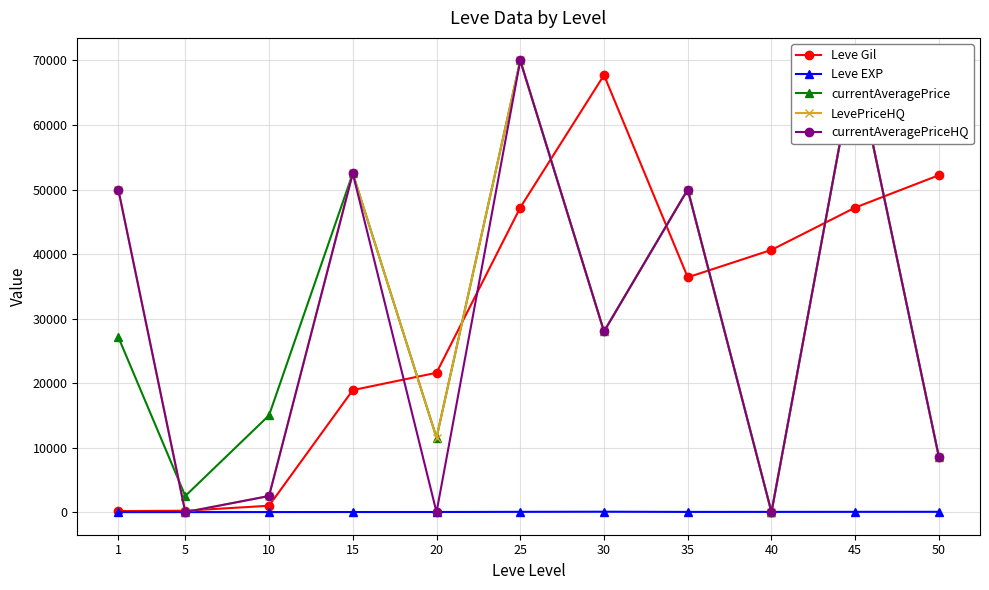

How many values in currentAveragePrice are above zero?

10